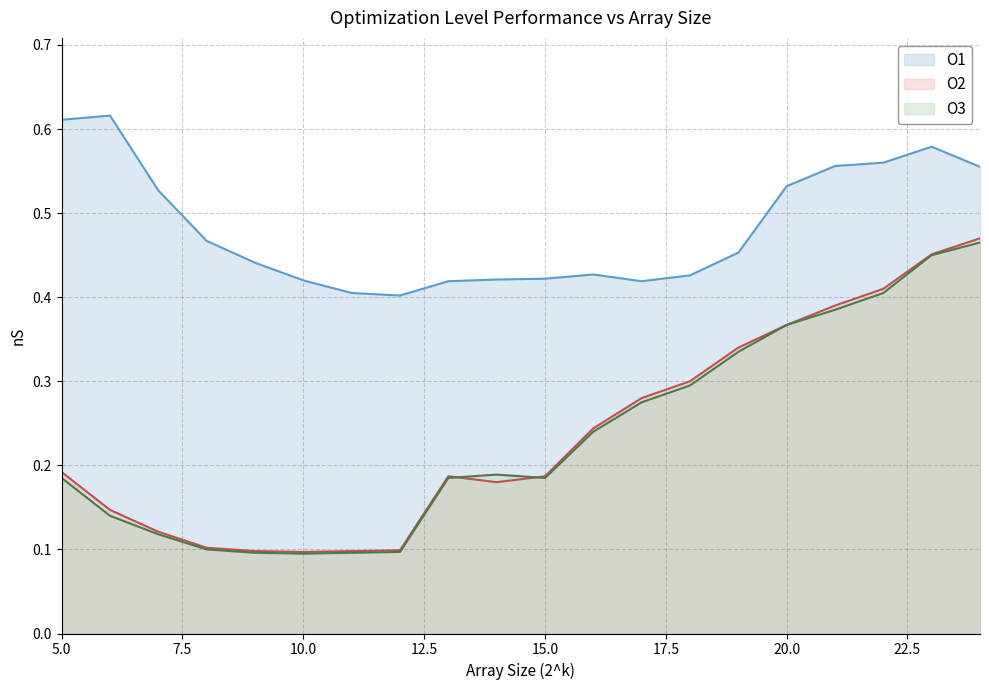

True or false: O3 has more than 2 interior local peaks.

False